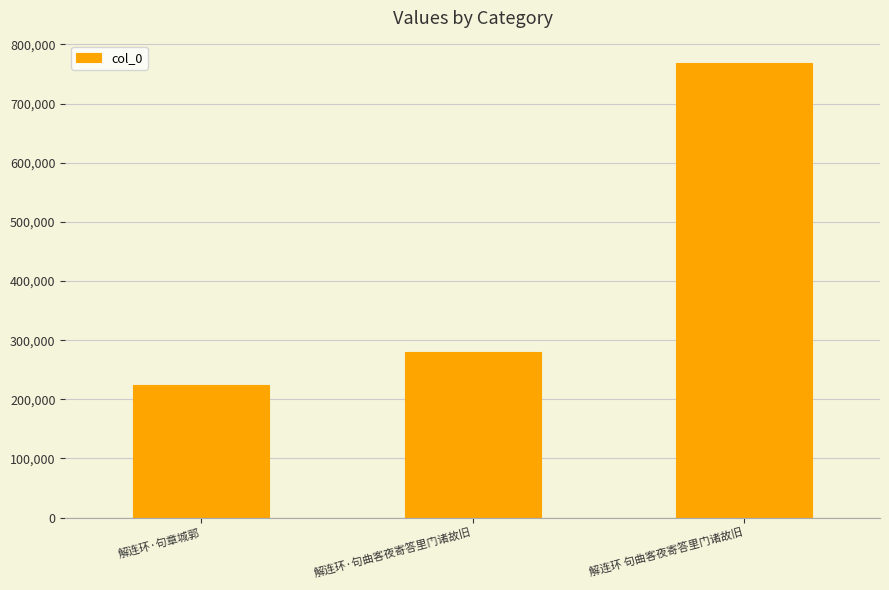

What is the label of the 1st bar from the right?

解连环 句曲客夜寄答里门诸故旧